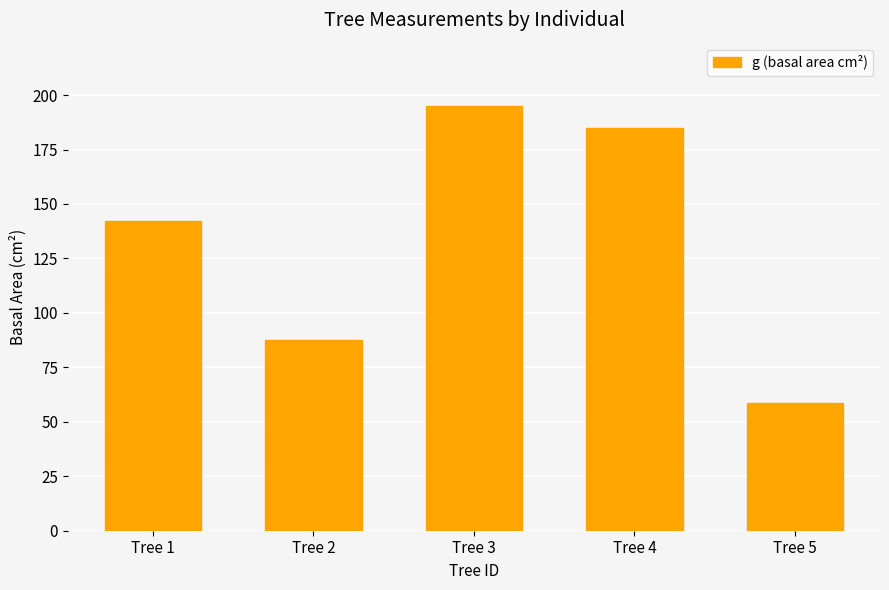

What is the value of the 1st bar from the left?

142.1